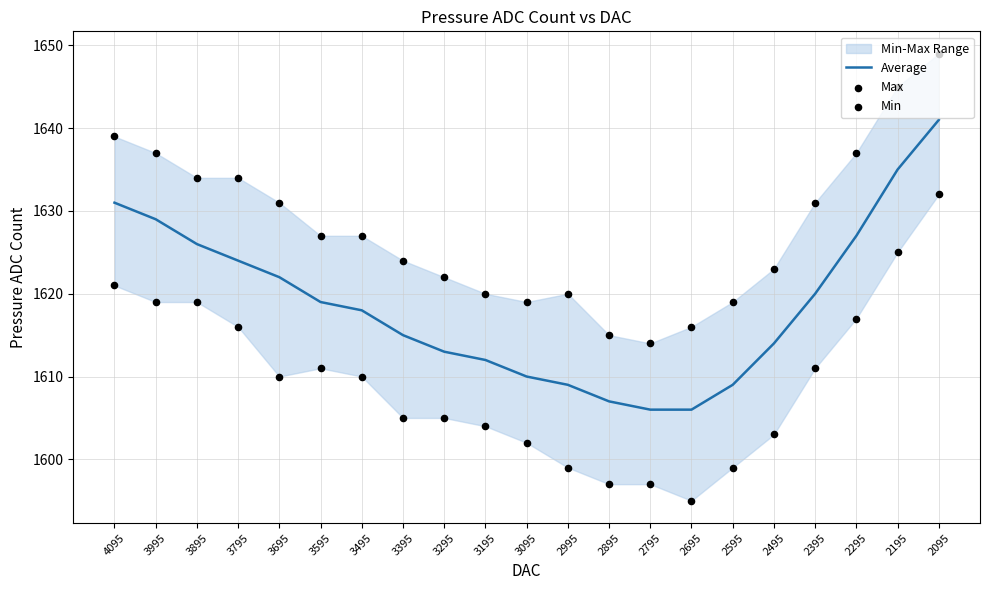

At how many categories does at least one series exceed 1610?

21